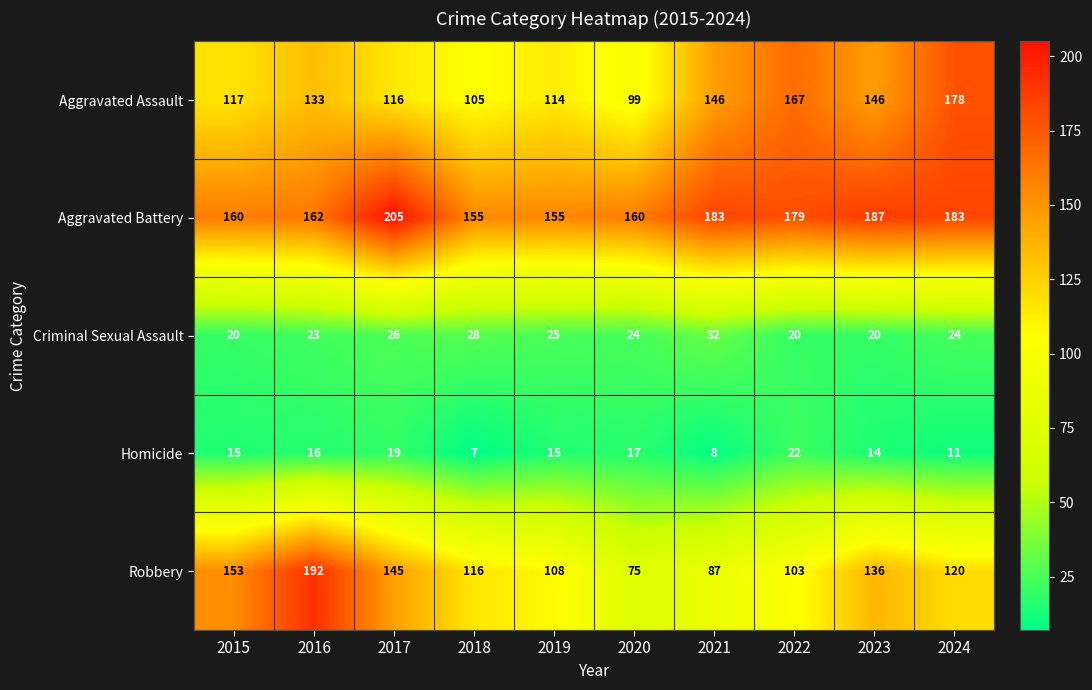

Rank the series by their maximum value, from lowest to highest.

Homicide, Criminal Sexual Assault, Aggravated Assault, Robbery, Aggravated Battery